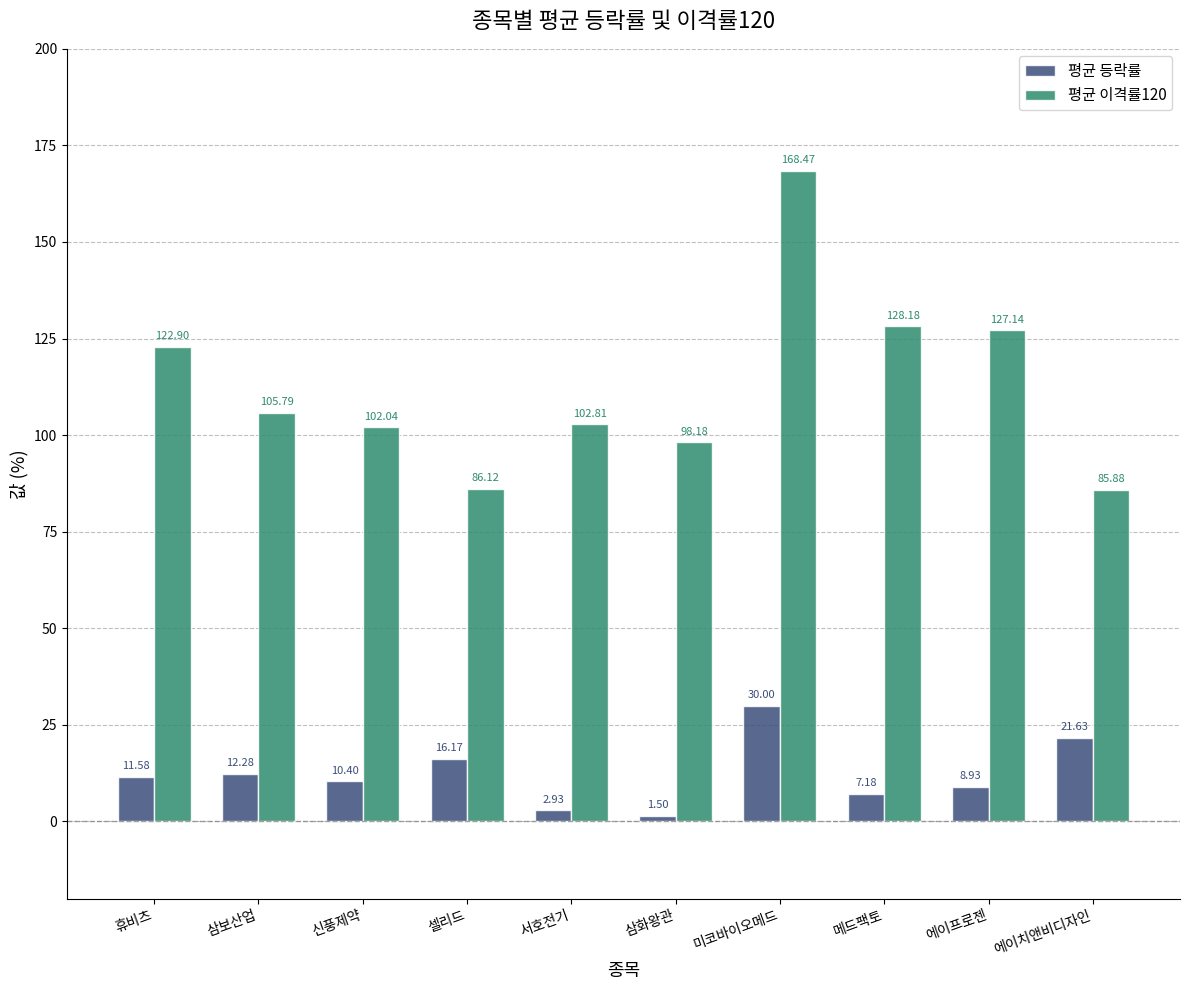

What is the difference between the maximum and minimum values in the 평균 등락률 series?

28.5